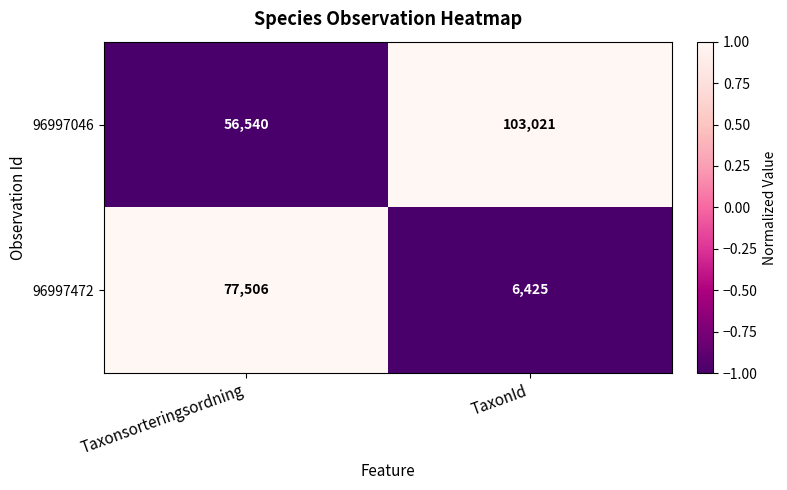

What is the difference between the highest and lowest values at Taxonsorteringsordning?

20966